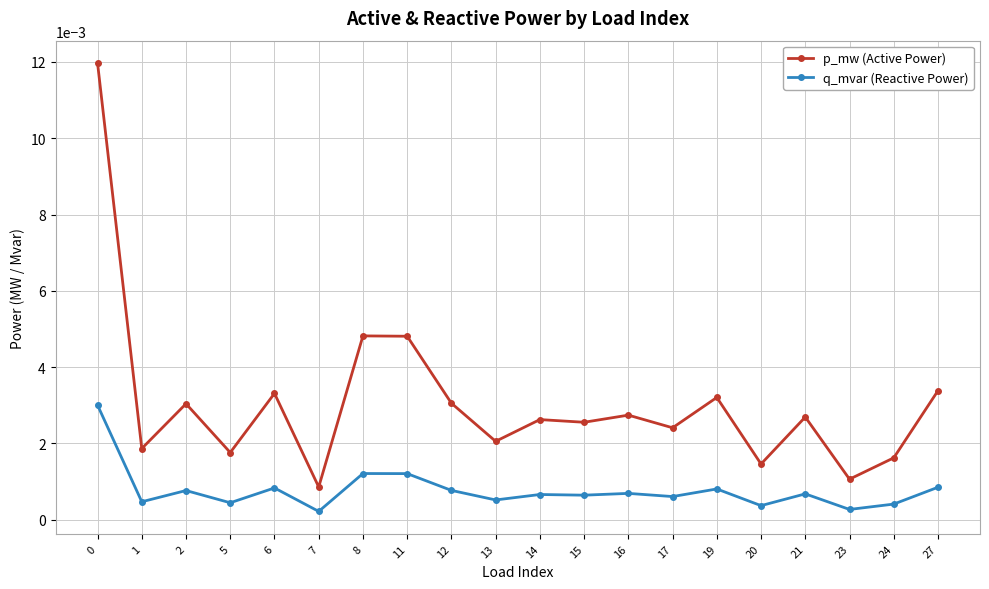

At how many categories does at least one series exceed 0?

20